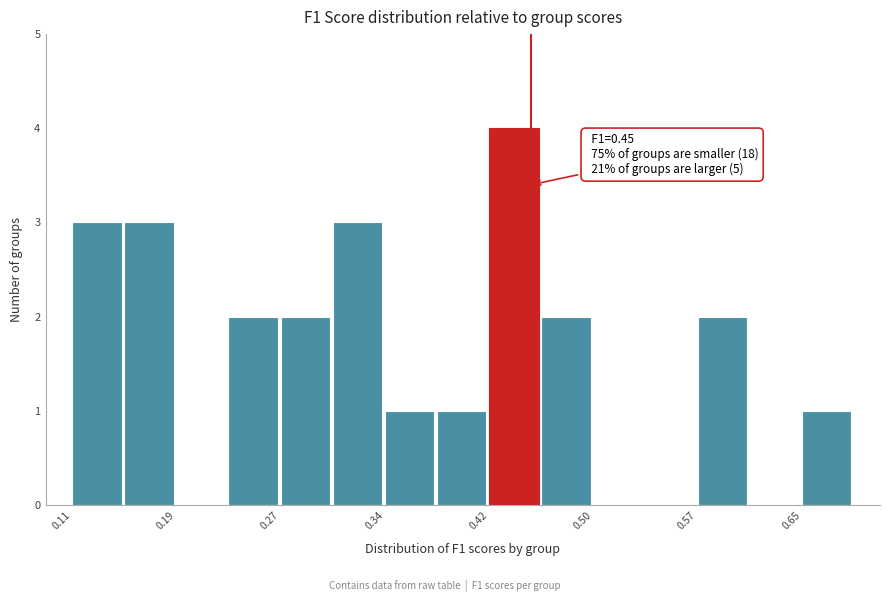

Around what value on the x-axis is the tallest bar? Give the approximate position of its centre, as read against the axis.

0.44